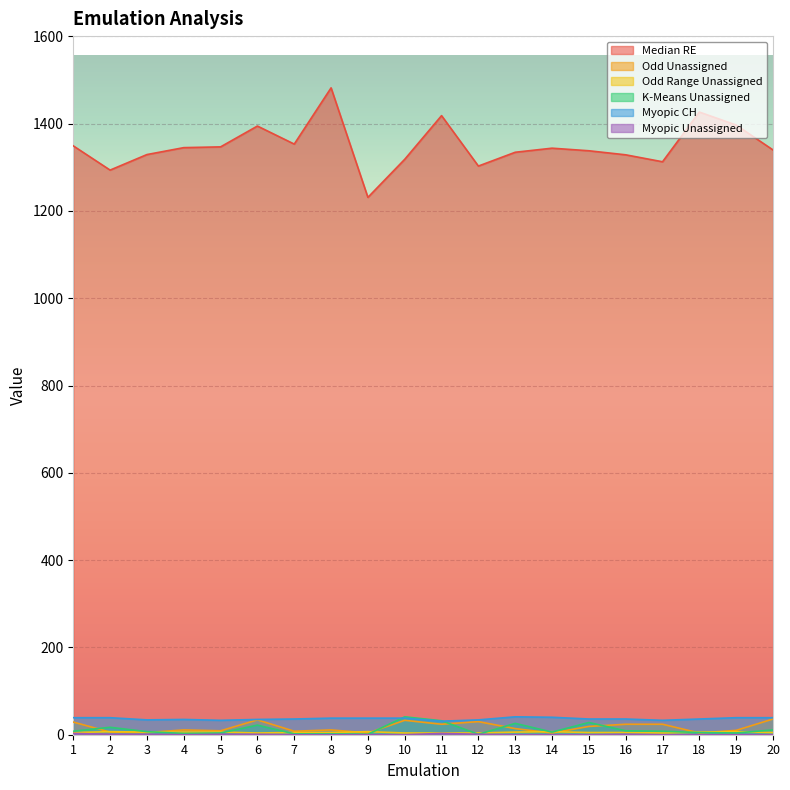

How many Myopic Unassigned values are between 0 and 1?

18